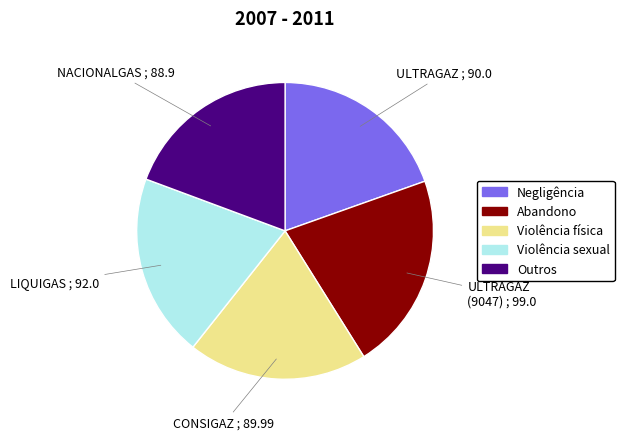

Approximately how many times larger is the value at NACIONALGAS compared to ULTRAGAZ (9047)?

0.9